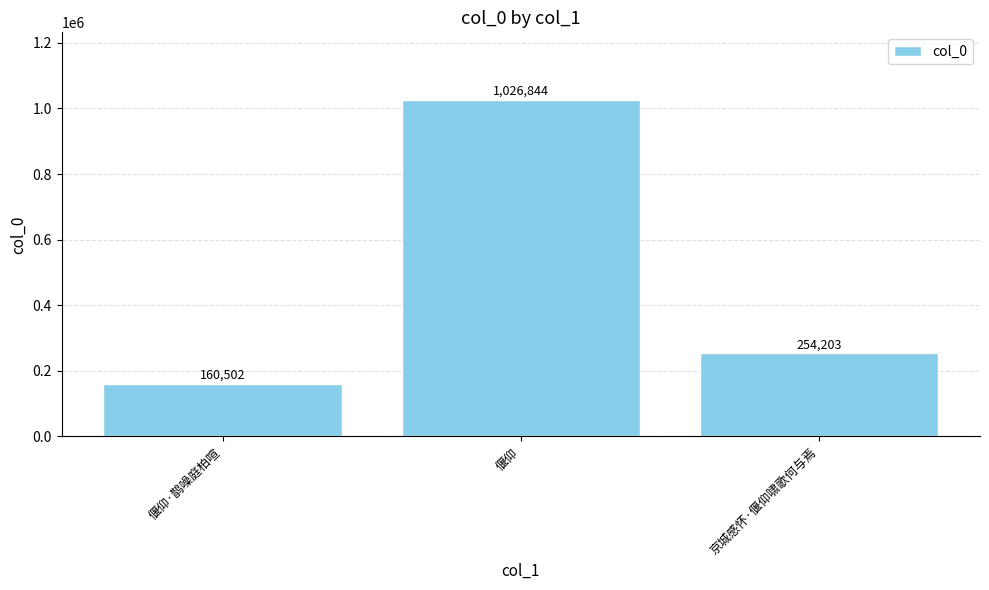

Count the number of categories in the chart.

3